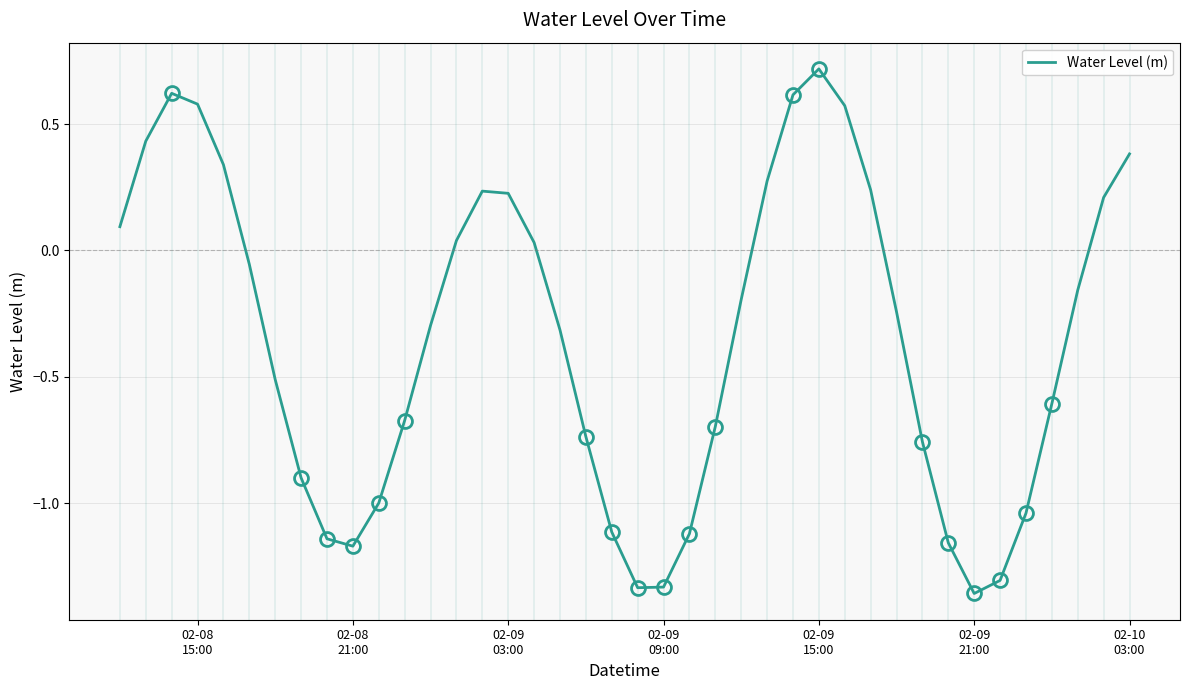

How many series are shown in this chart?

1